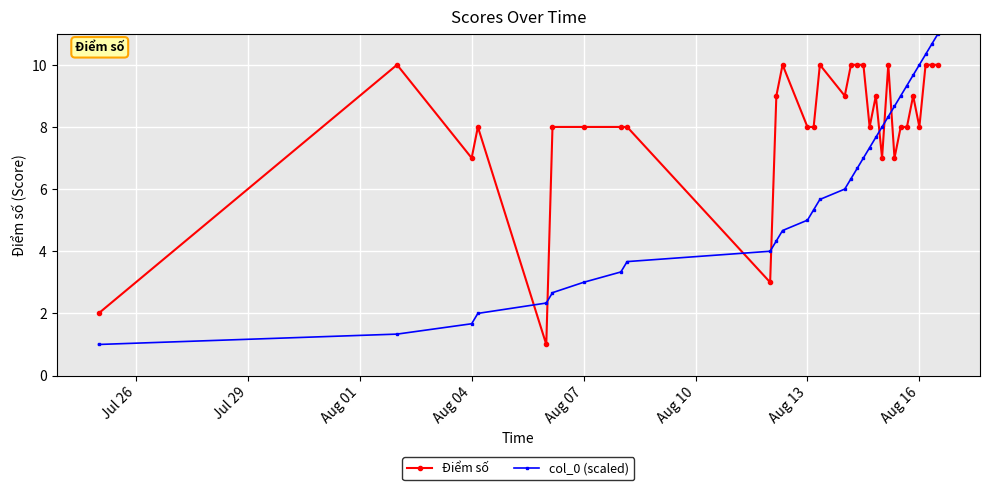

How many data points does each series have?

31